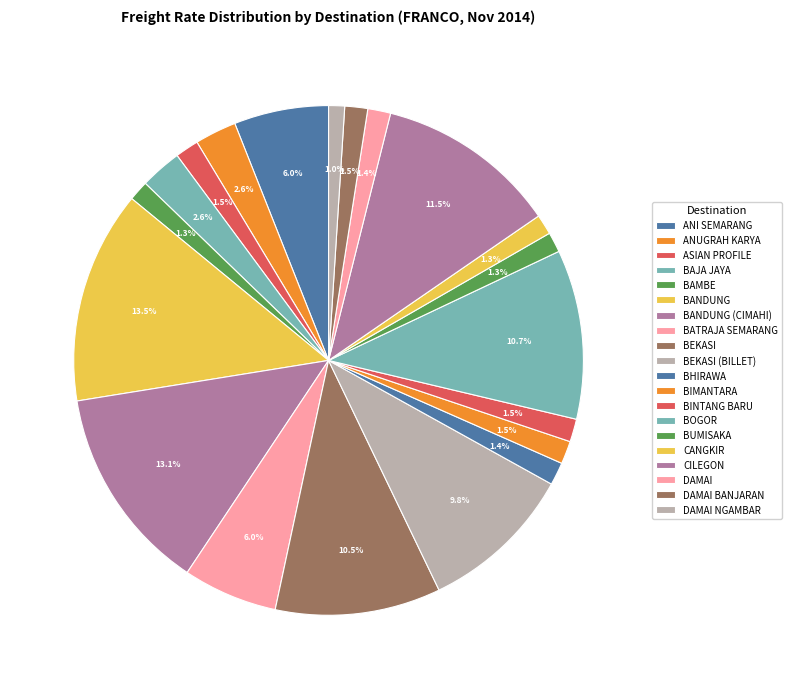

How much of the chart is everything except ASIAN PROFILE?

98.5%